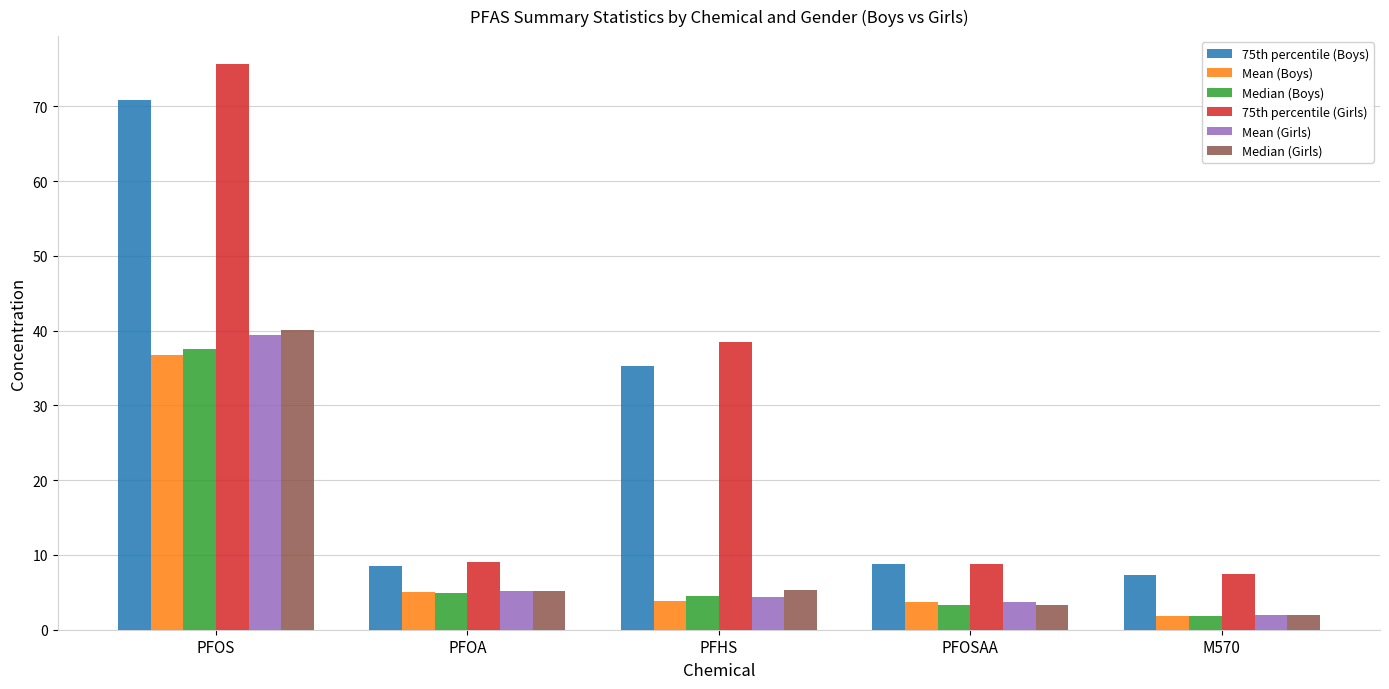

What is the average value of the Median (Boys) series?

10.4